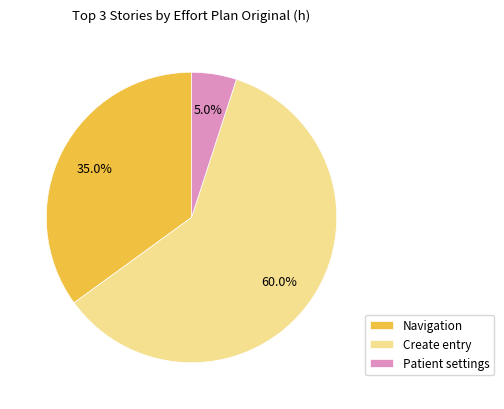

What is the largest slice in the pie chart?

Create entry